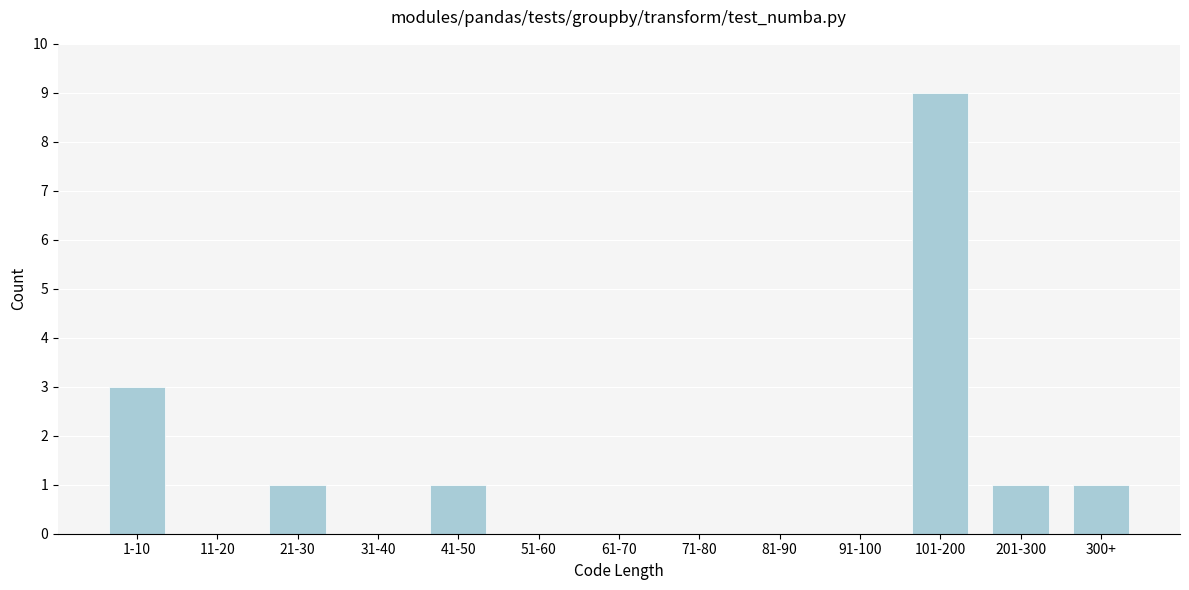

Reading left to right, transcribe all the data shown in this chart.

1-10=3	11-20=0	21-30=1	31-40=0	41-50=1	51-60=0	61-70=0	71-80=0	81-90=0	91-100=0	101-200=9	201-300=1	300+=1